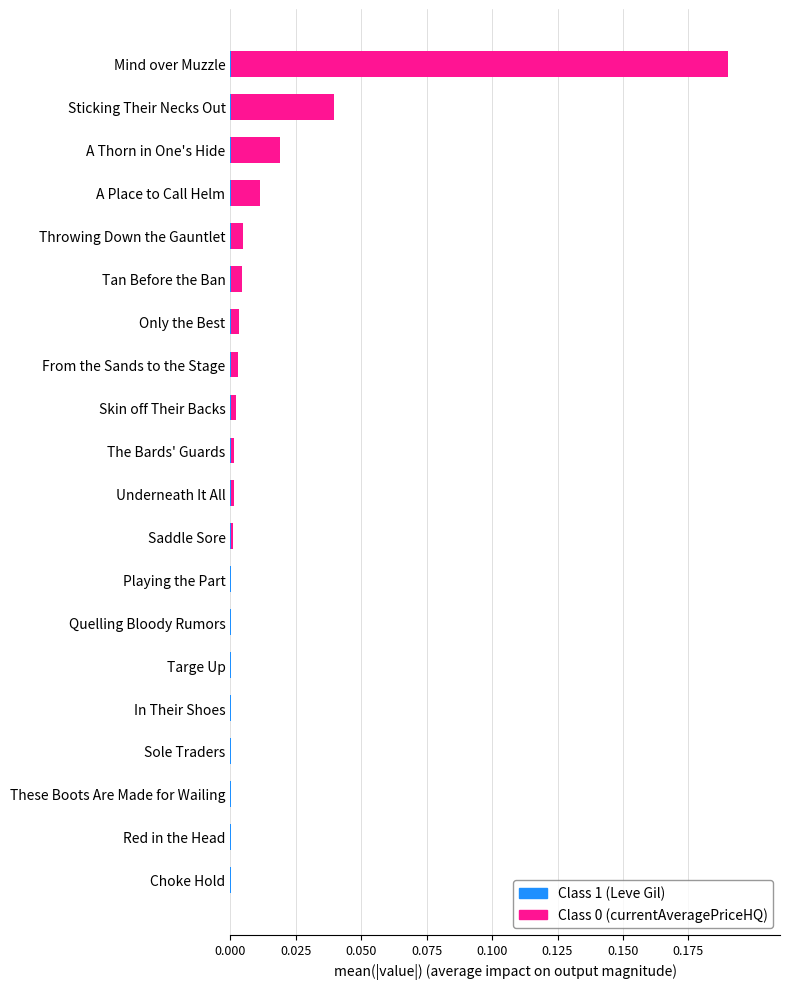

At which category is the sum across all series the highest?

Mind over Muzzle